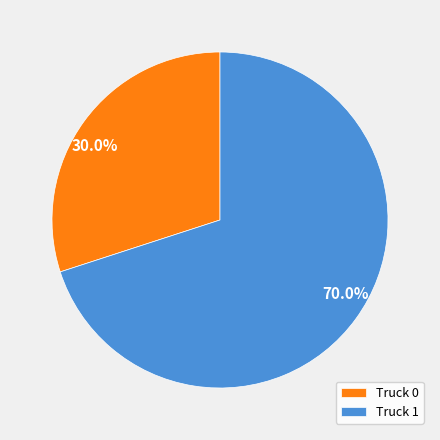

To the nearest percent, what is the combined percentage of Truck 0 and Truck 1?

100%